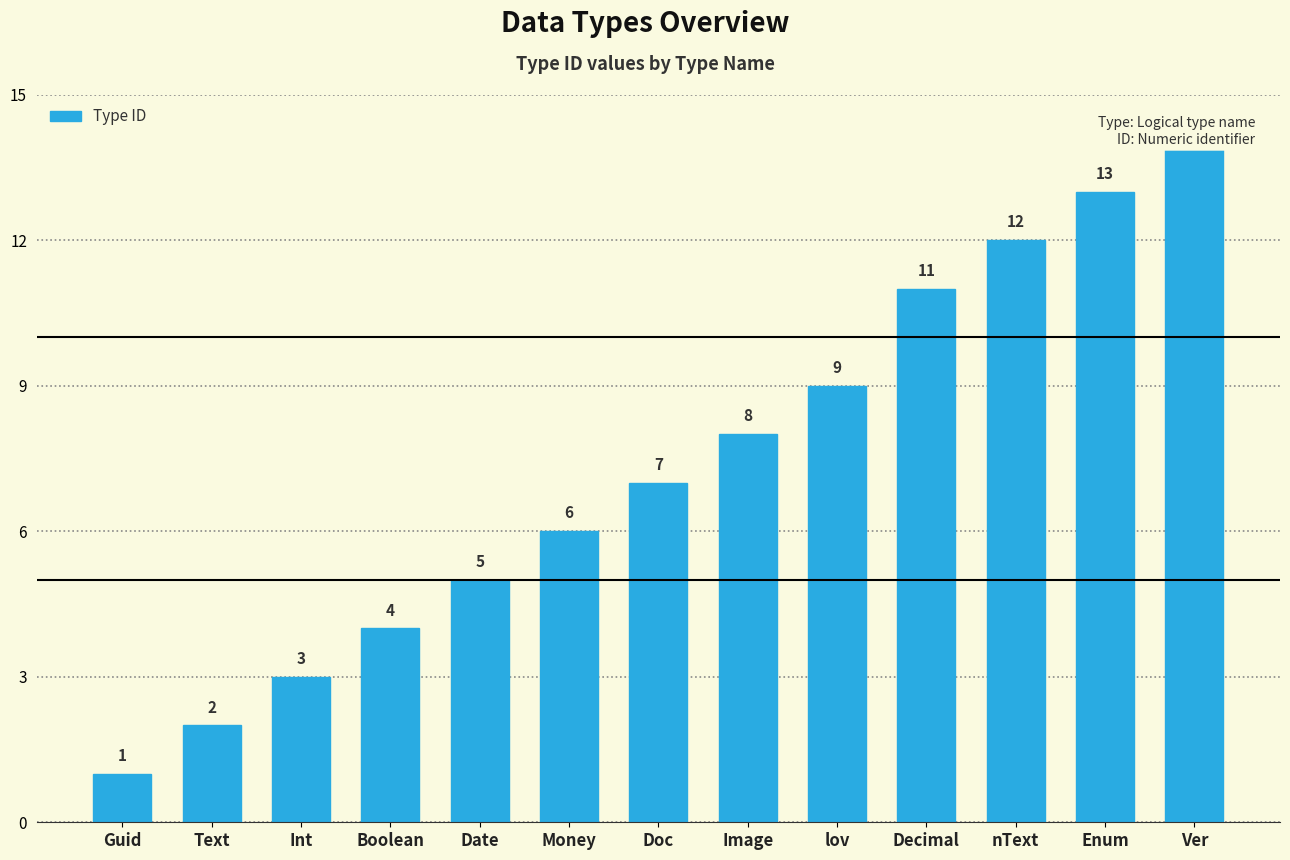

Rank the categories by value from lowest to highest.

Guid, Text, Int, Boolean, Date, Money, Doc, Image, lov, Decimal, nText, Enum, Ver